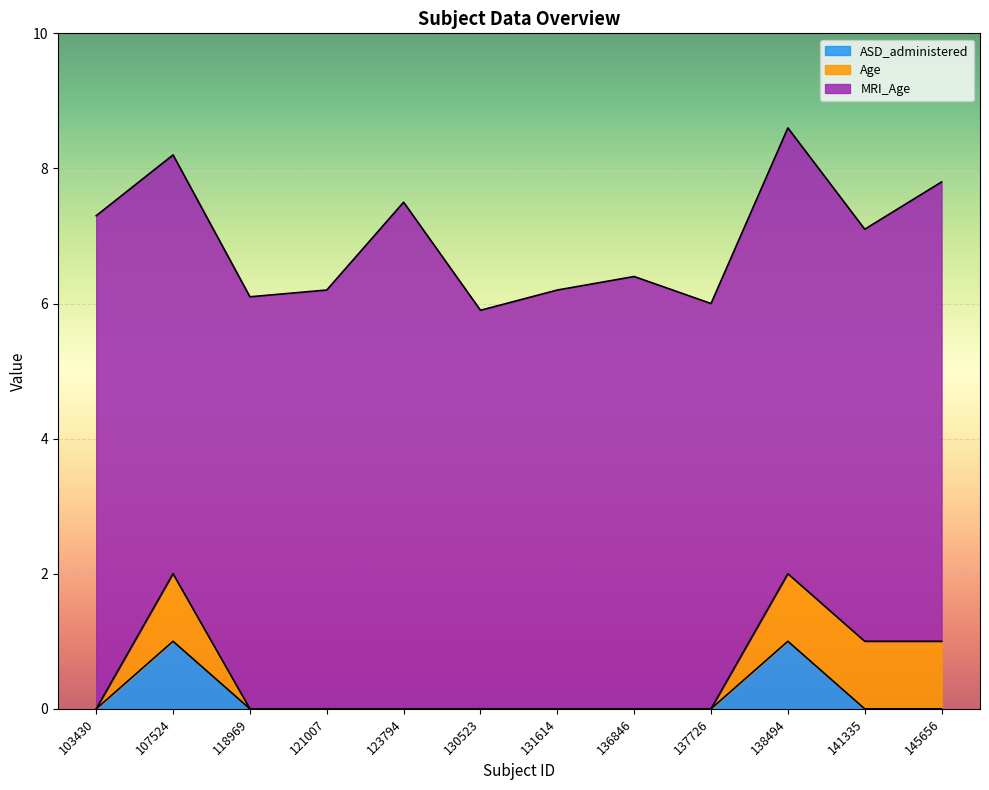

What is the average value of the Age series?

0.3